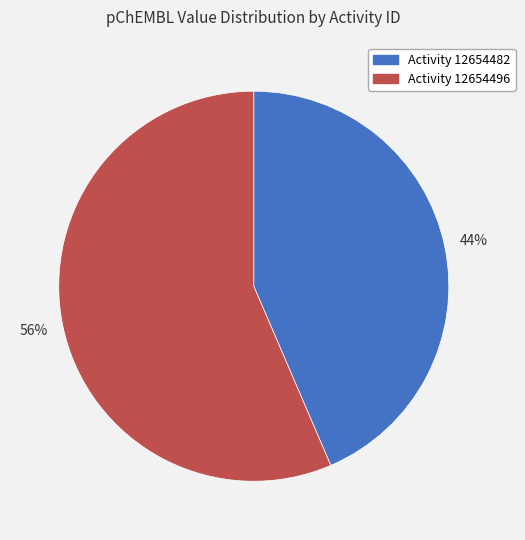

Do Activity 12654496 and Activity 12654482 together represent more than half of the pie?

Yes